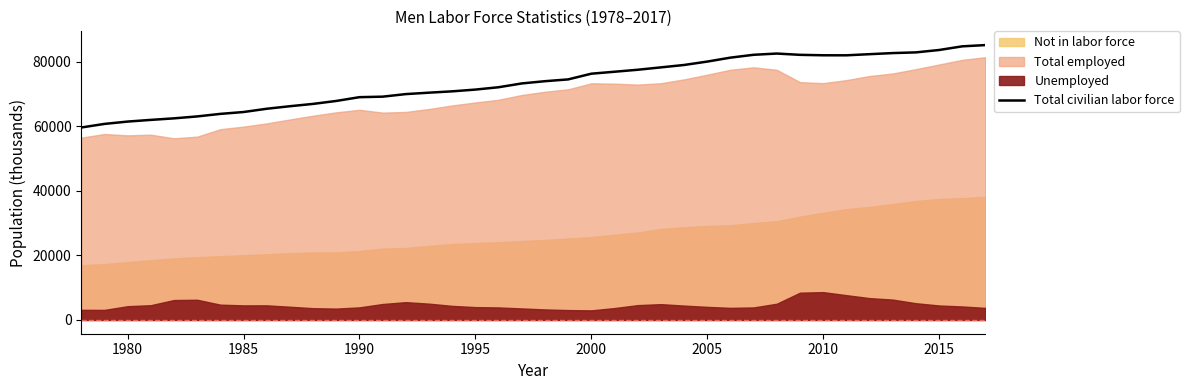

What is the lowest value of the Total civilian labor force series?

59620